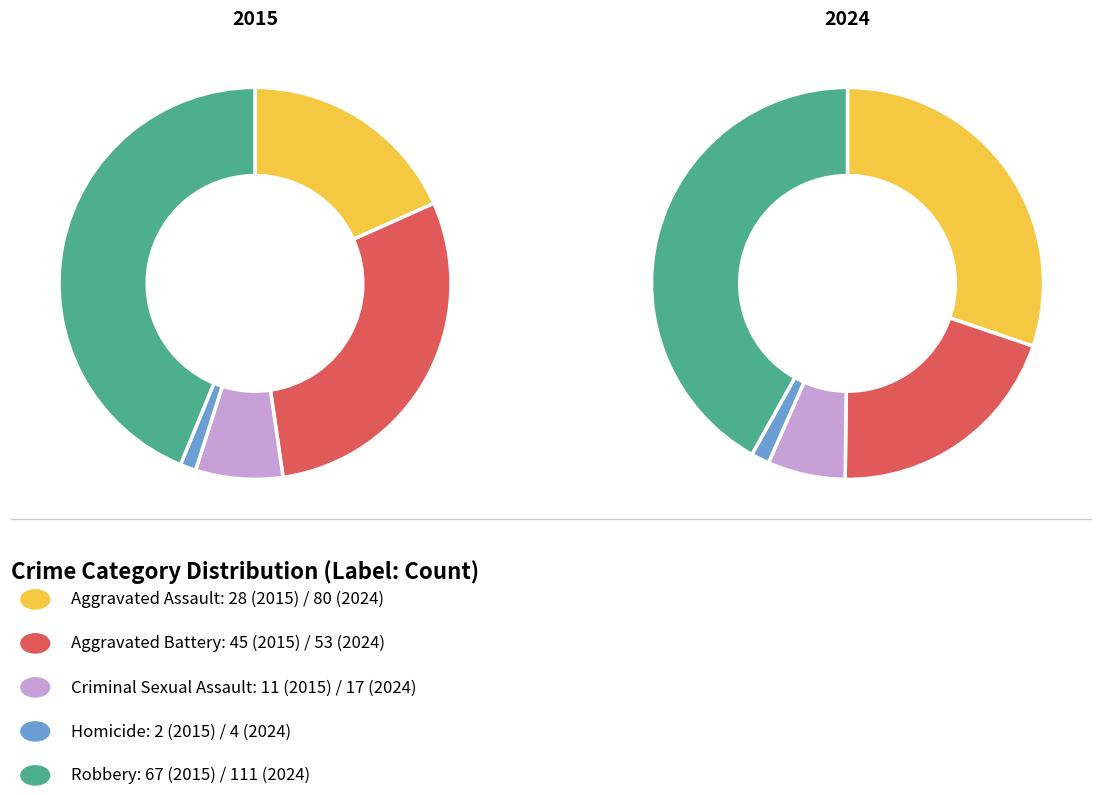

Does values_2015 account for over 50% of the chart?

No